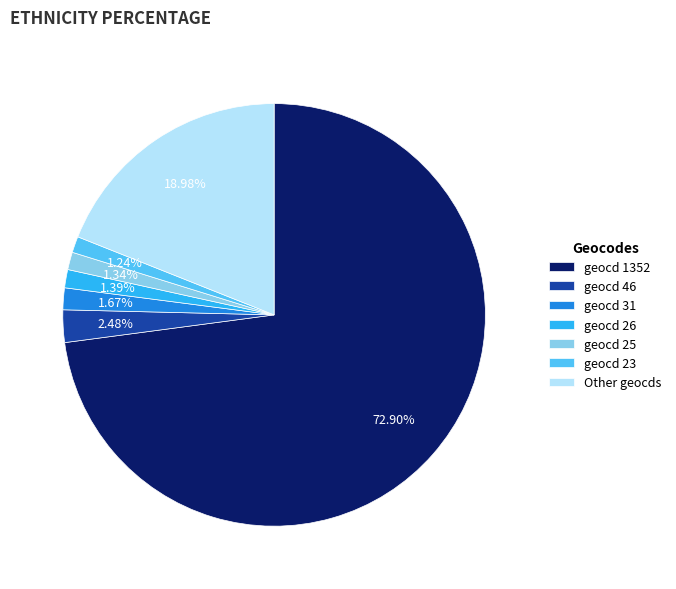

What is the largest slice in the pie chart?

geocd 1352